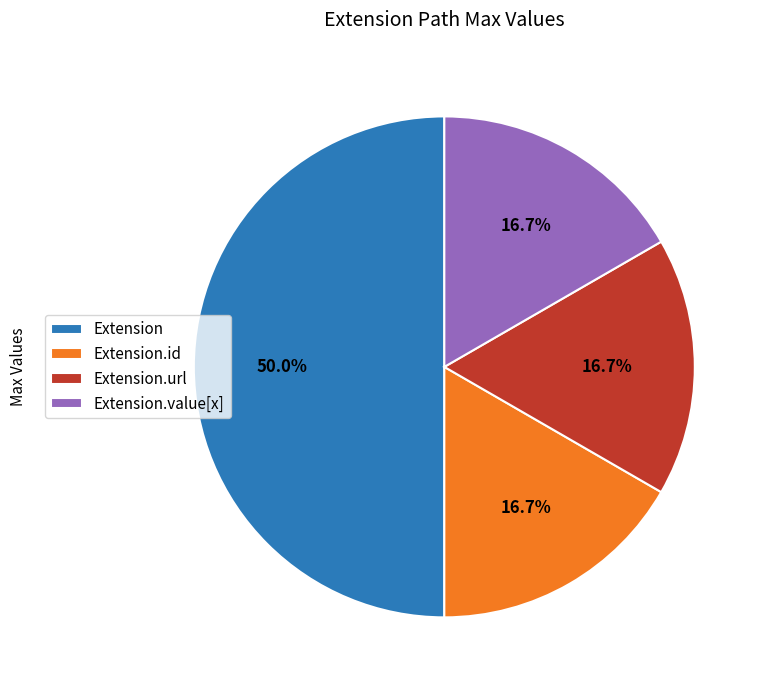

To the nearest percent, what is the average slice percentage?

25%